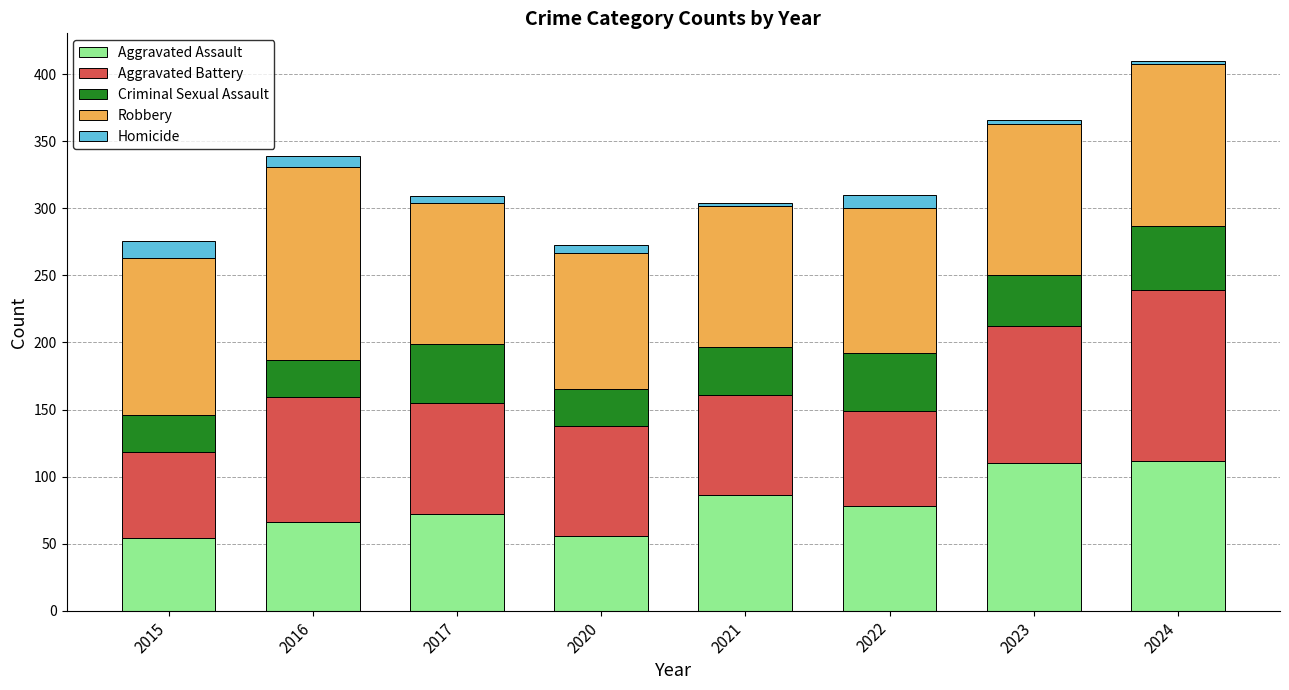

What is the maximum value for Aggravated Assault?

112